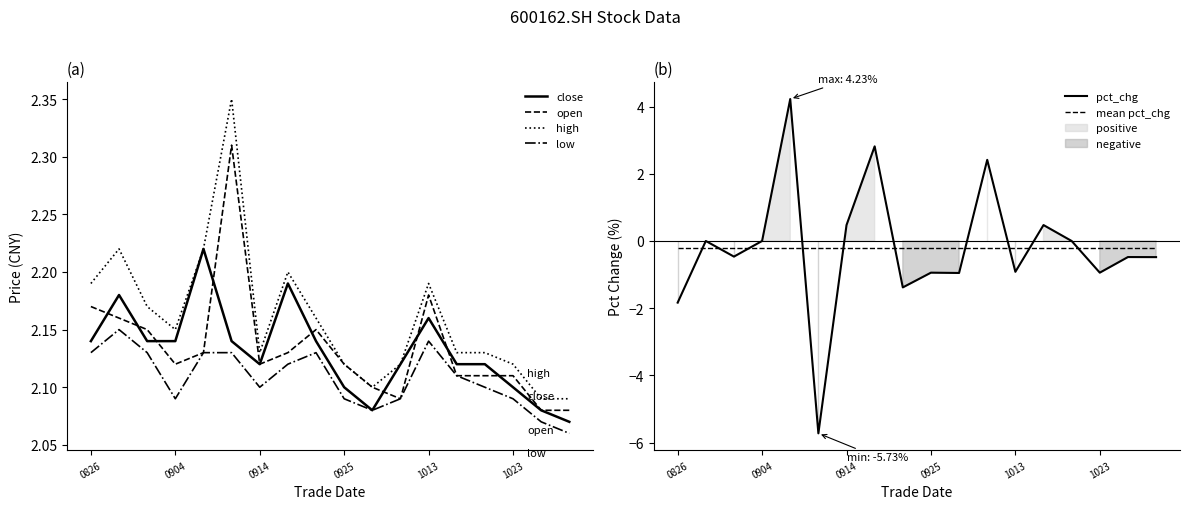

True or false: low and high intersect in this chart.

False